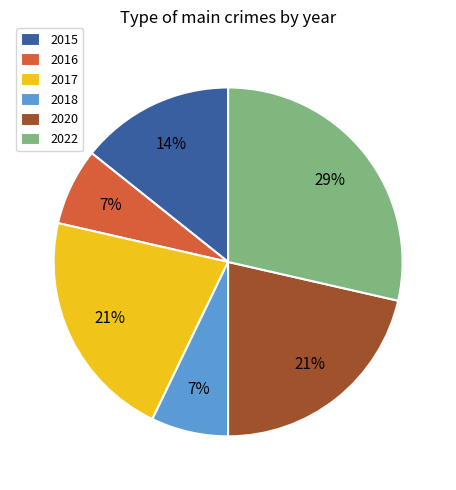

What is the largest slice in the pie chart?

2022